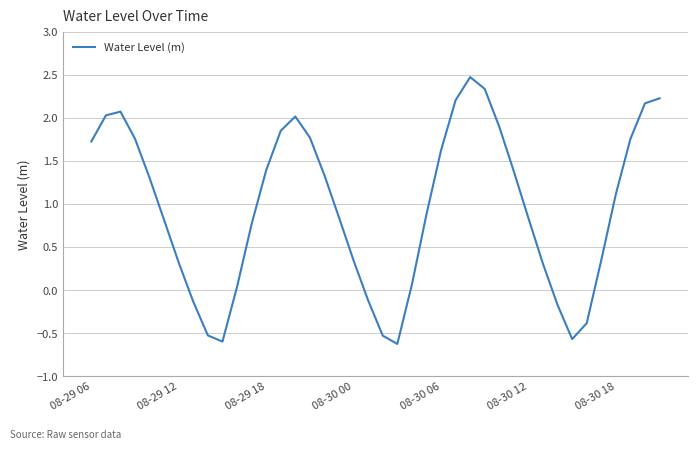

What is the greatest value displayed?

2.5